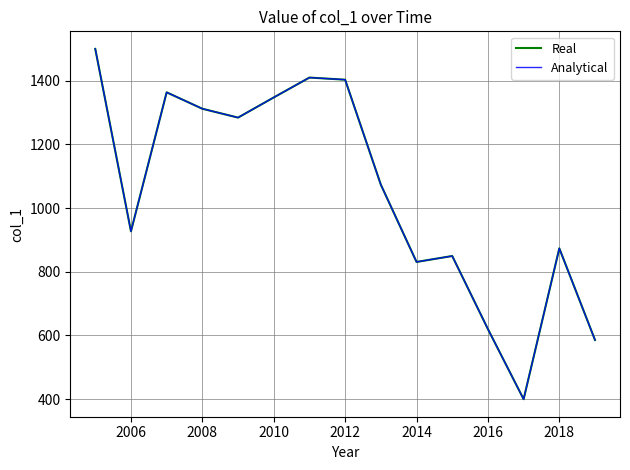

Does the chart display data point markers on the line(s)?

No